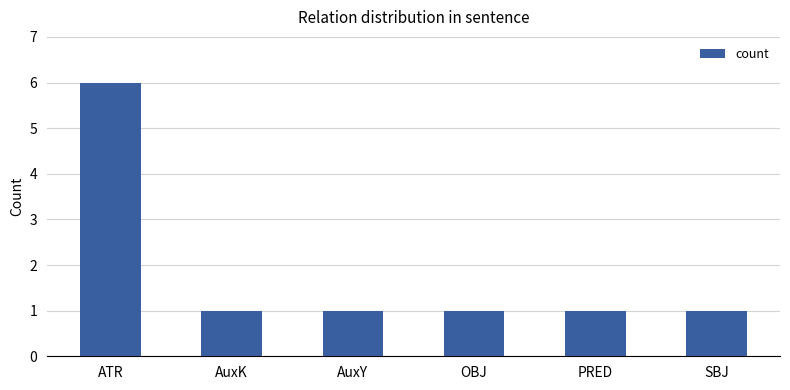

What is the maximum value shown in the chart?

6